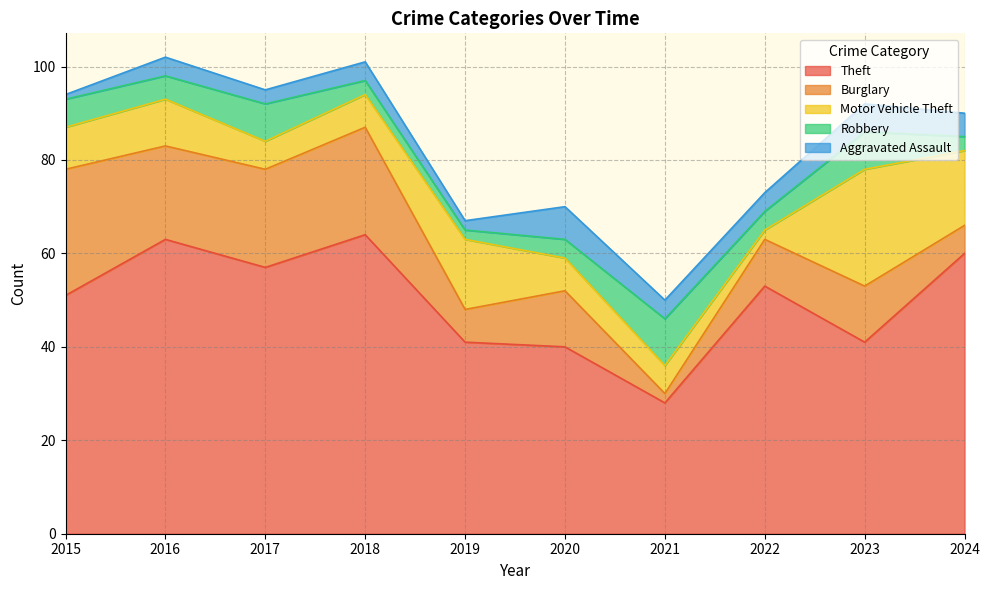

How many series are shown in this chart?

5